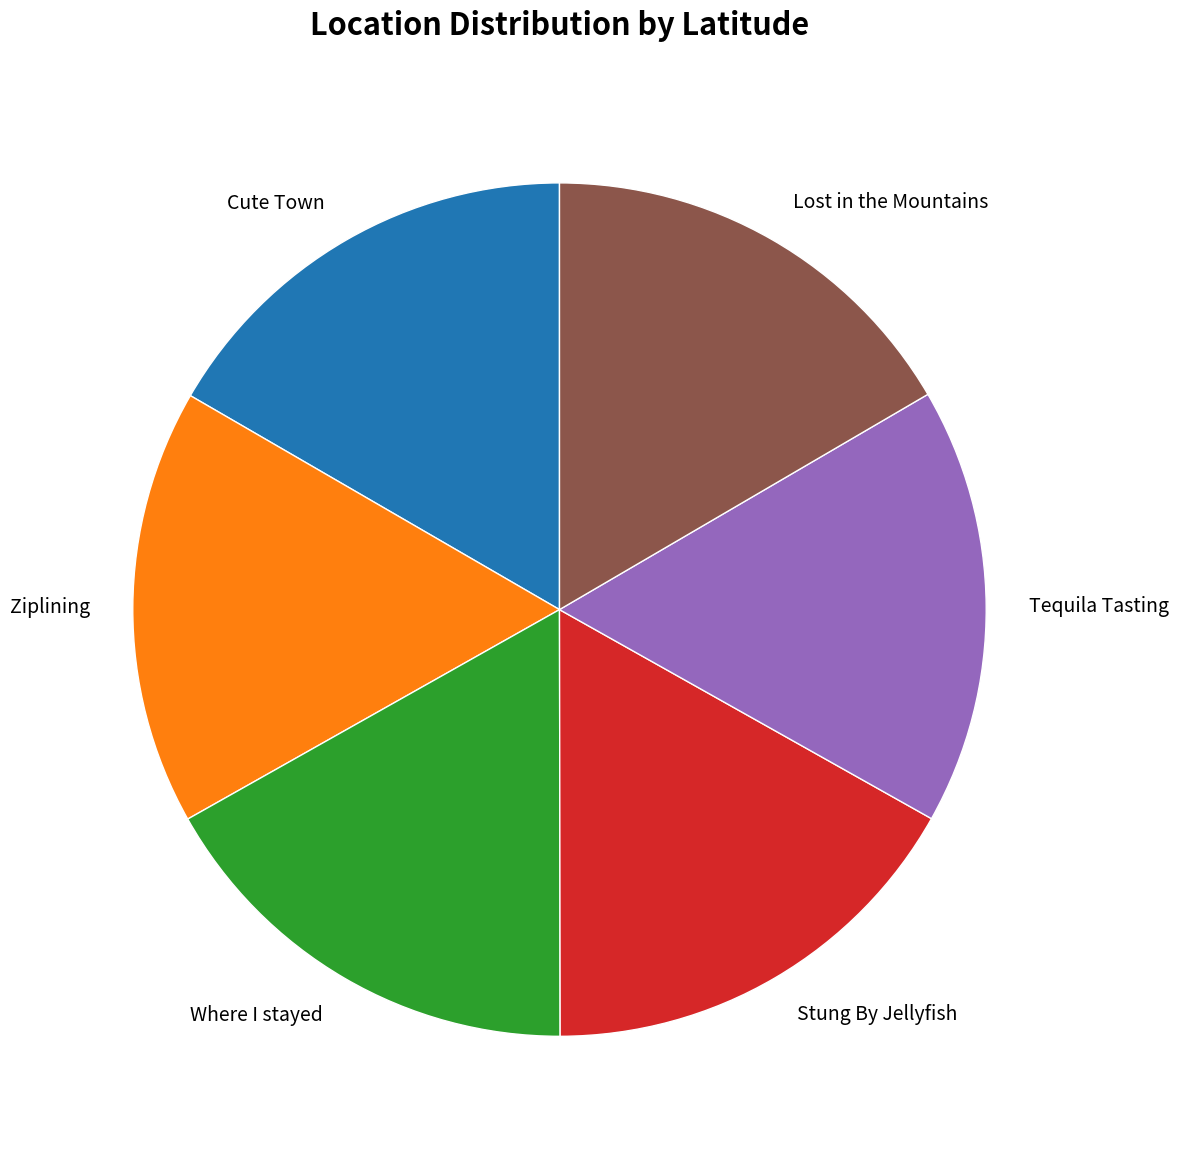

The Lost in the Mountains slice represents 30% of the pie. True or false?

False